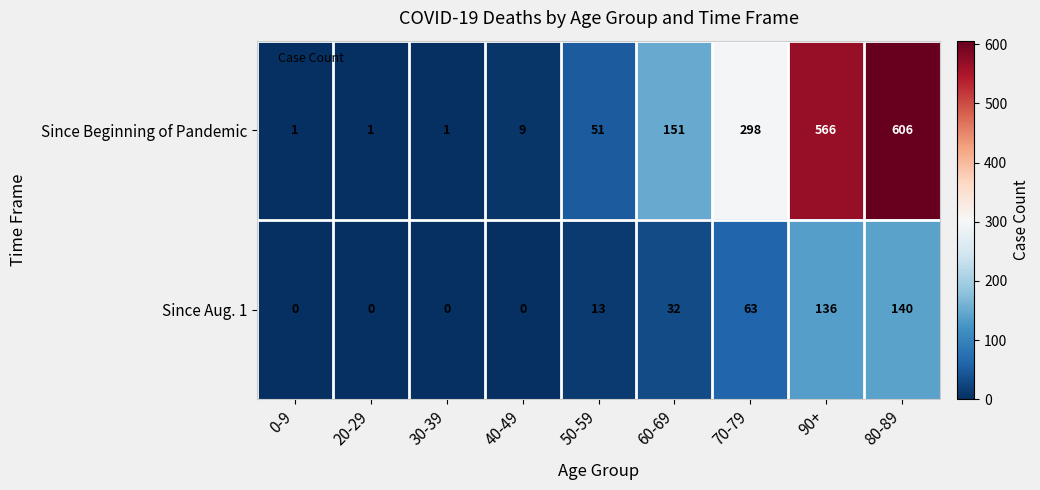

Which series has the largest total across all categories?

Since Beginning of Pandemic